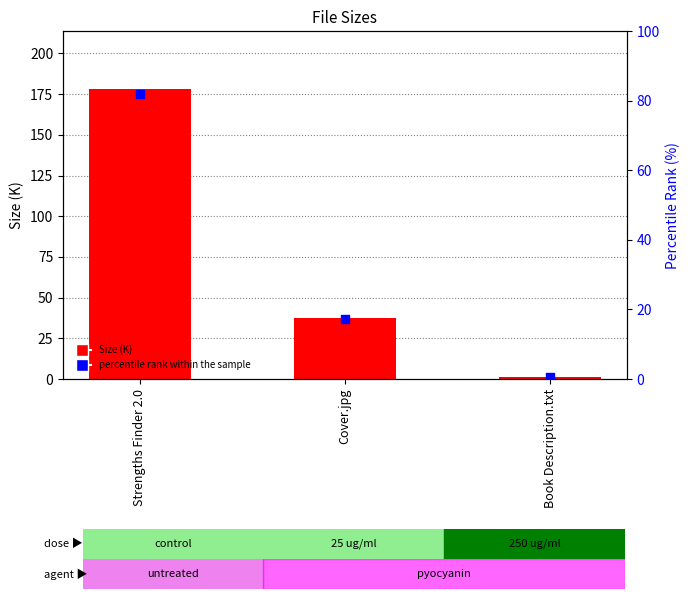

Which series contains the highest Y value?

Size